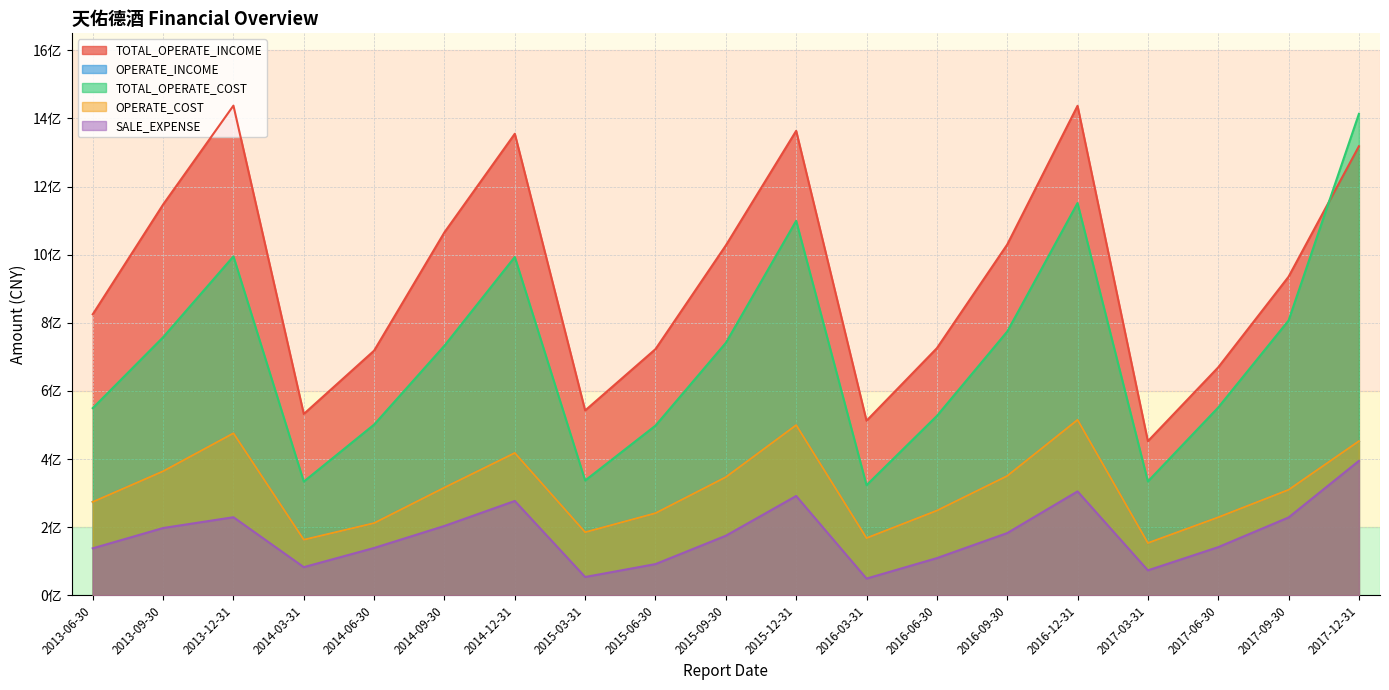

What is the difference between the maximum and minimum values in the TOTAL_OPERATE_COST series?

1090159890.6